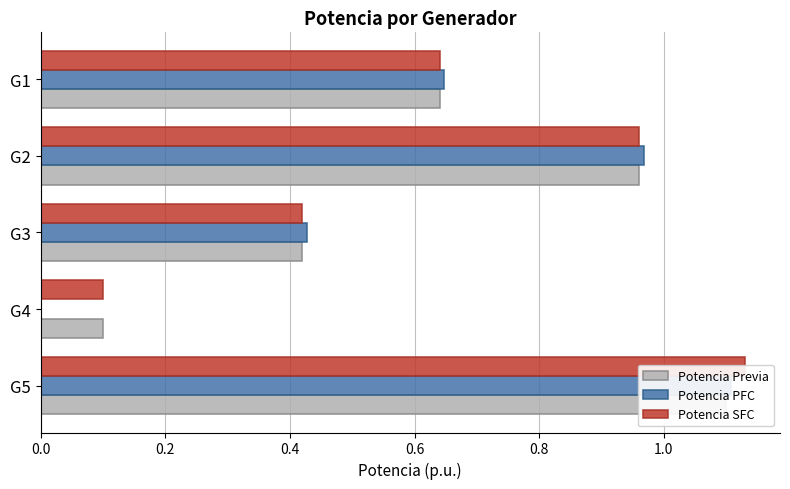

Reading left to right, what are all the values shown in this chart?

Potencia Previa: 1.1	0.1	0.4	1.0	0.6
Potencia PFC: 1.1	0.0	0.4	1.0	0.6
Potencia SFC: 1.1	0.1	0.4	1.0	0.6